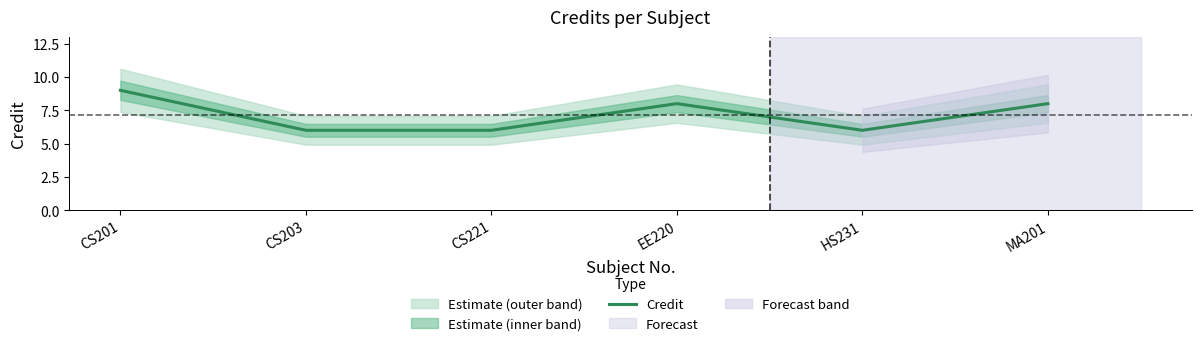

True or false: Credit has a value of 6 at CS221.

True